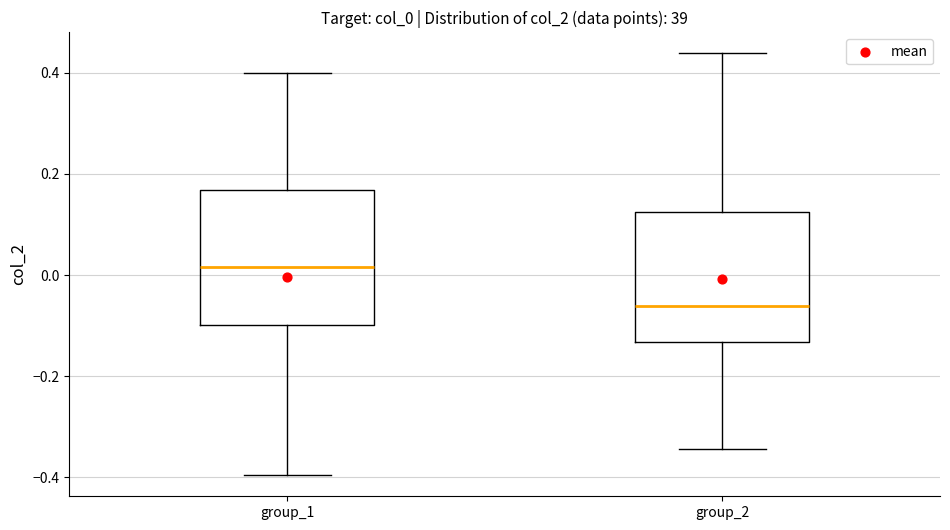

Reading left to right, transcribe this box plot: for each box, give where its median line is, the range the box spans, and where its two whiskers end, as read against the y-axis. The values are not printed on the chart, so give them approximately, as read against the axis.

group_1: median 0.02, box -0.10 to 0.16, whiskers -0.40 to 0.40
group_2: median -0.06, box -0.14 to 0.12, whiskers -0.34 to 0.44